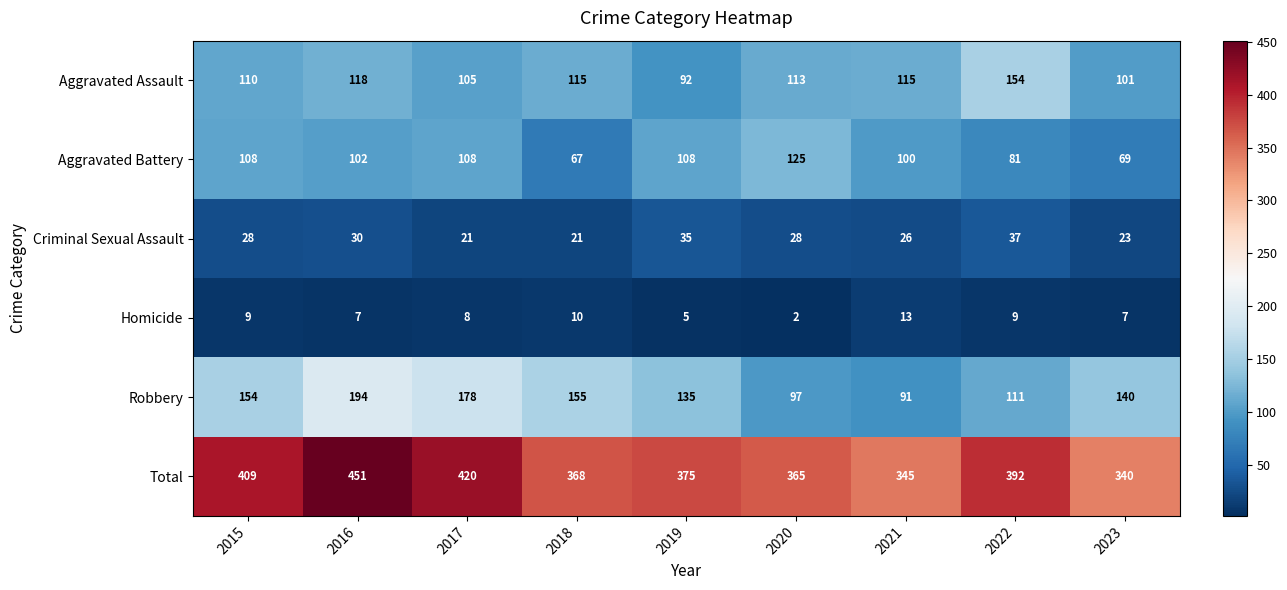

What is the sum of the Aggravated Assault values at 2016 and 2019?

210